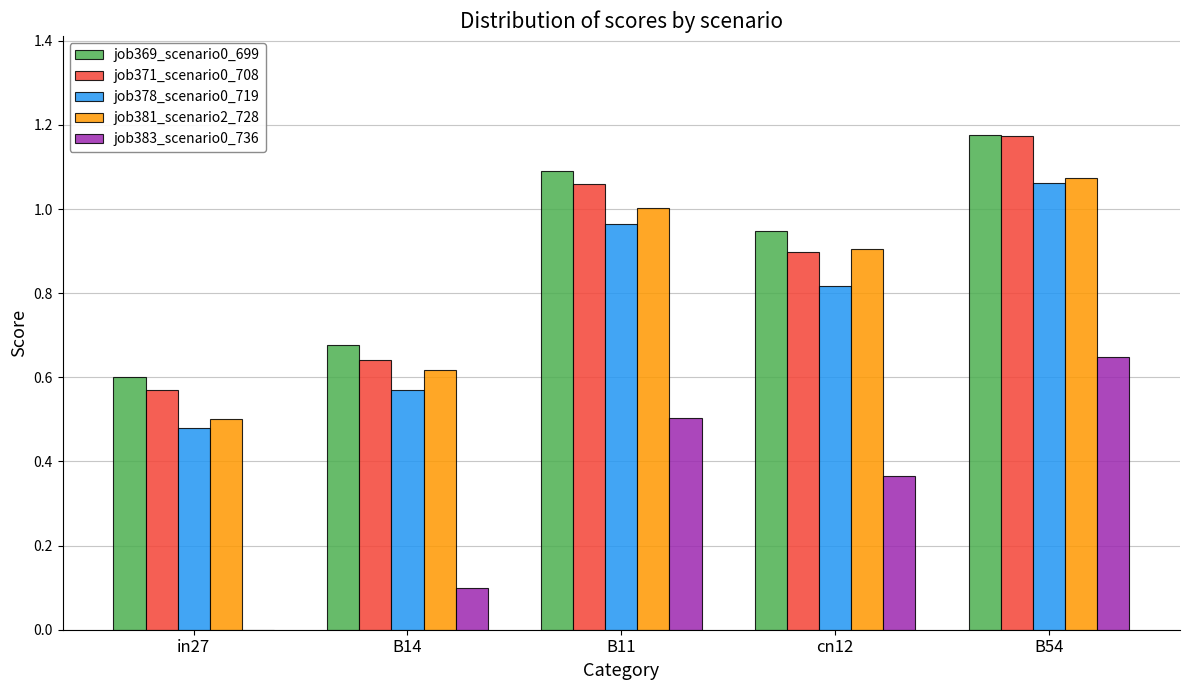

How many groups of bars are there?

5